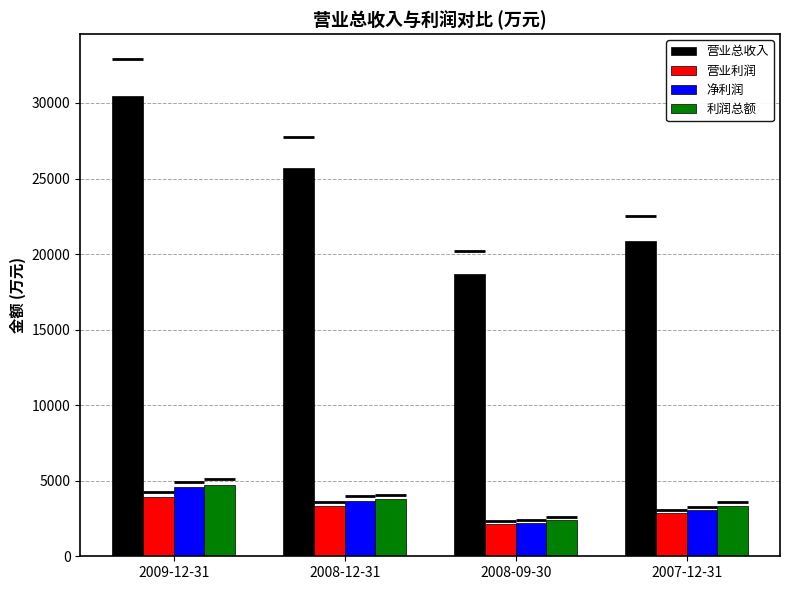

The value of 净利润 at 2009-12-31 is 4562. True or false?

True